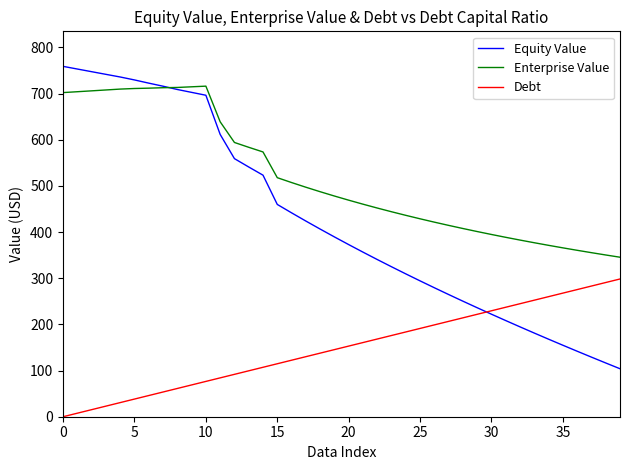

Which series has the widest spread of values?

Equity Value